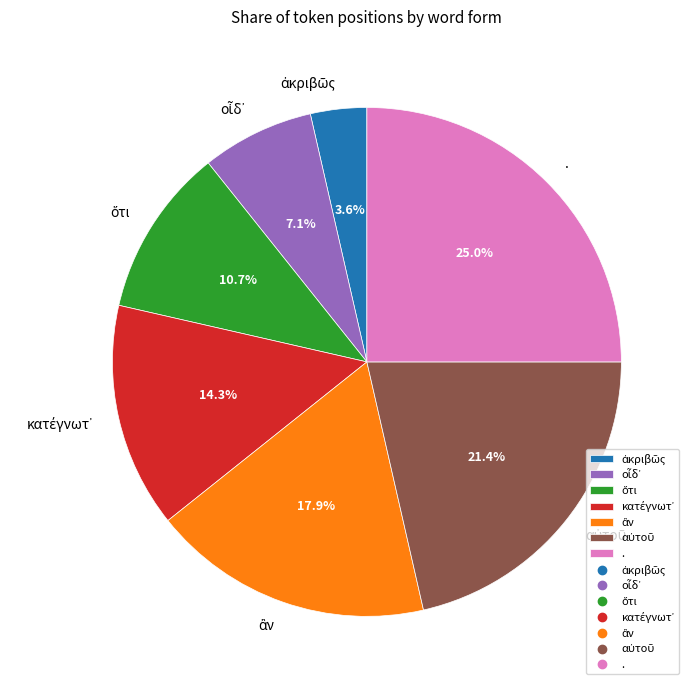

Is there a majority slice in this chart?

No